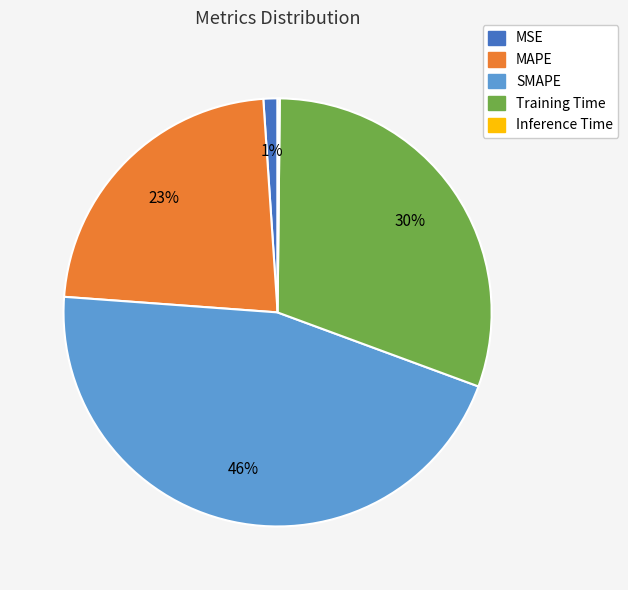

Which slice is the largest?

SMAPE